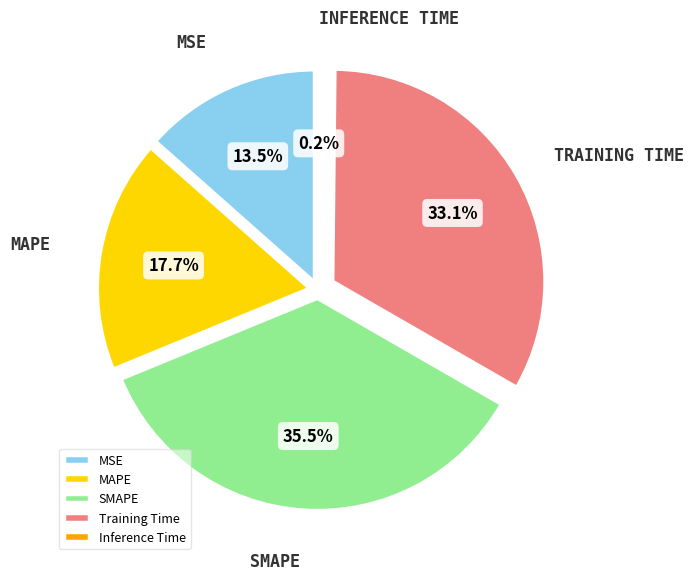

What percentage is the MAPE slice, to the nearest percent?

18%